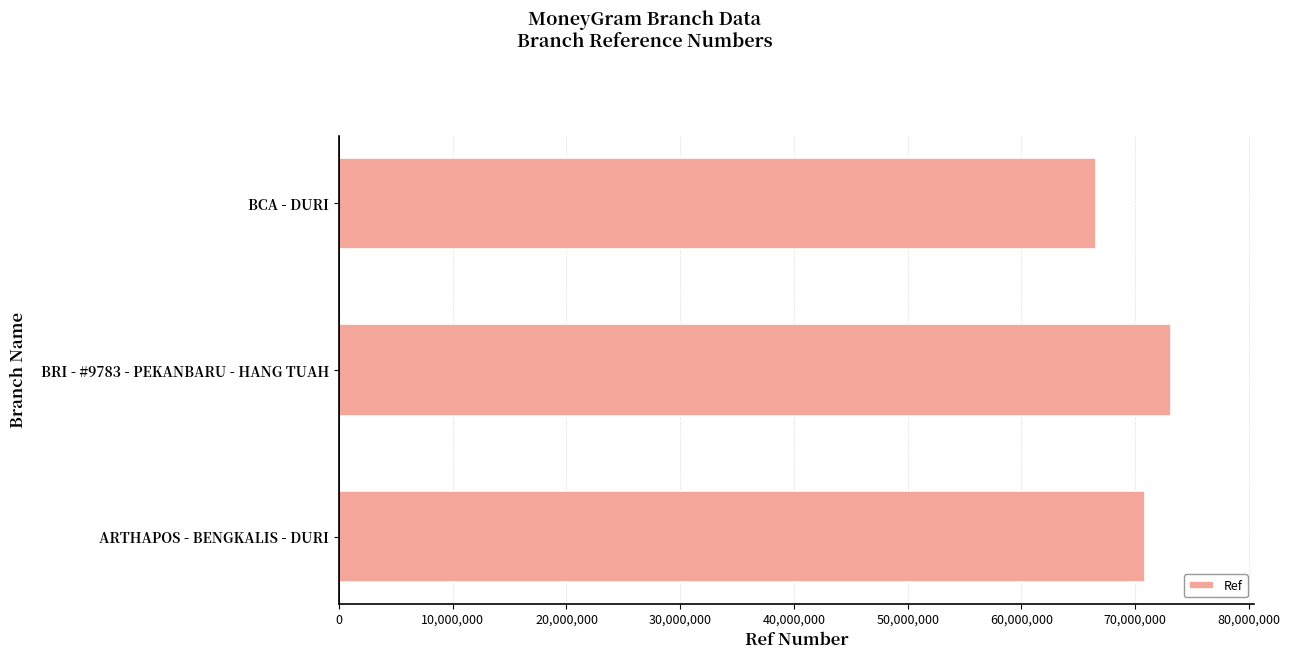

Reading bottom to top, transcribe all the data shown in this chart.

ARTHAPOS - BENGKALIS - DURI=70828869	BRI - #9783 - PEKANBARU - HANG TUAH=73117658	BCA - DURI=66562566